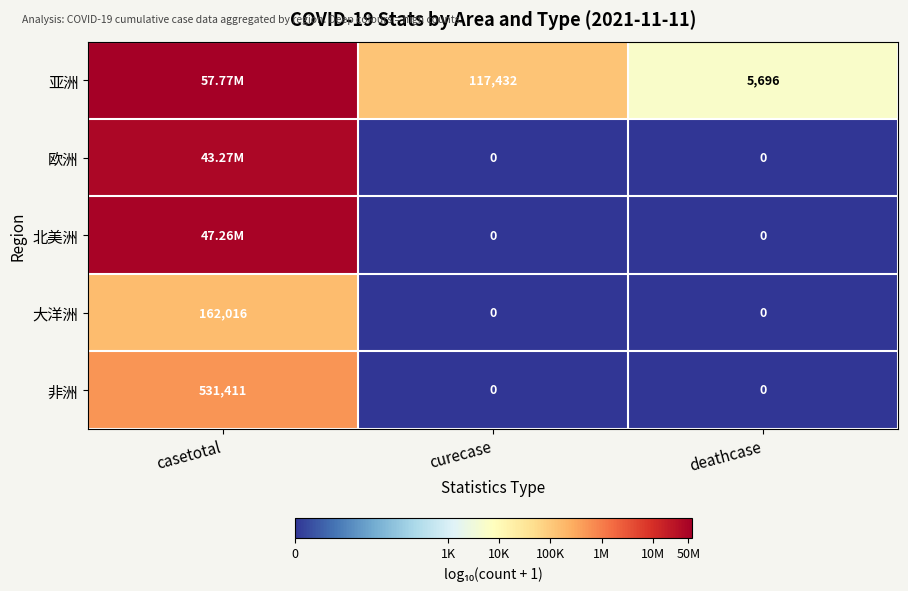

Which category has the highest value in the 非洲 series?

casetotal